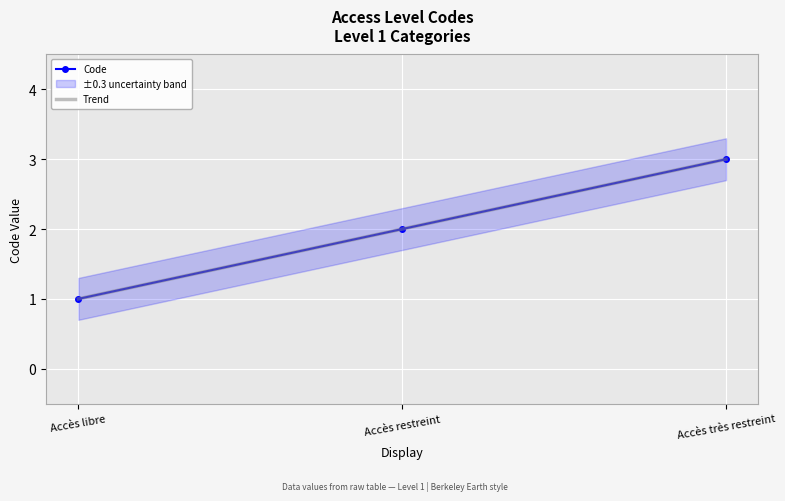

What is the label of the 2nd point from the left?

Accès restreint